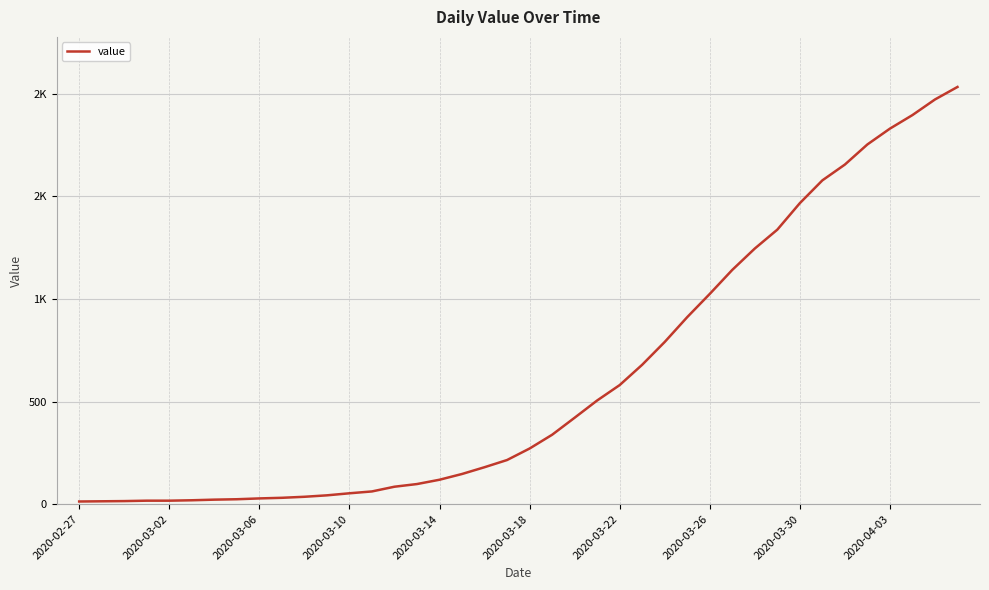

Is this an area chart (filled region under the line)?

No